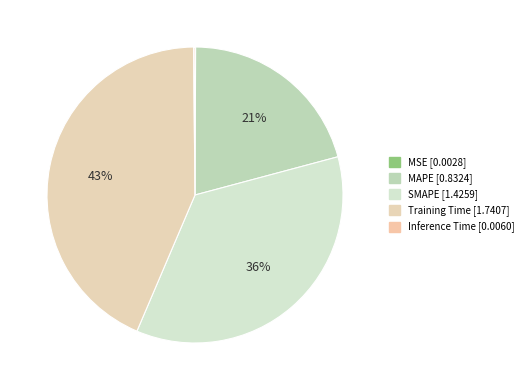

Combined, what portion of the pie is MAPE and Inference Time?

20.9%